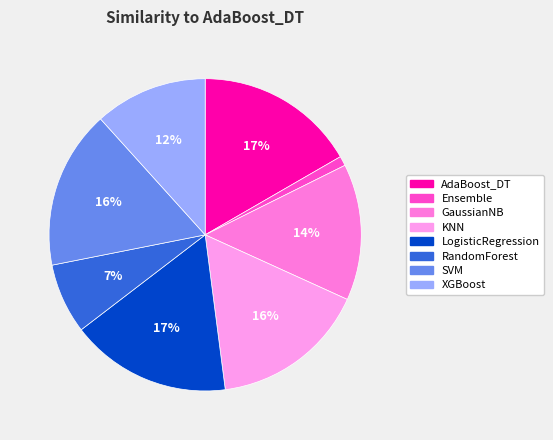

What is the change in value from GaussianNB to RandomForest?

-0.4